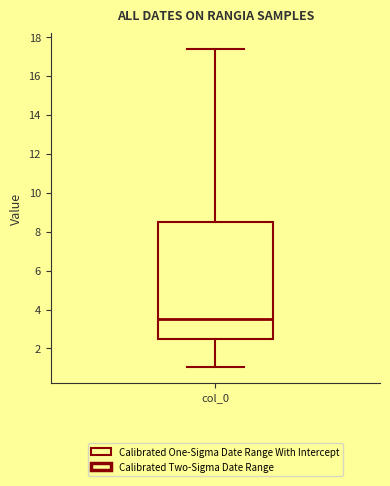

Where is the lower edge of the box for col_0 on the y-axis? The values are not printed on the chart, so give them approximately, as read against the axis.

2.4